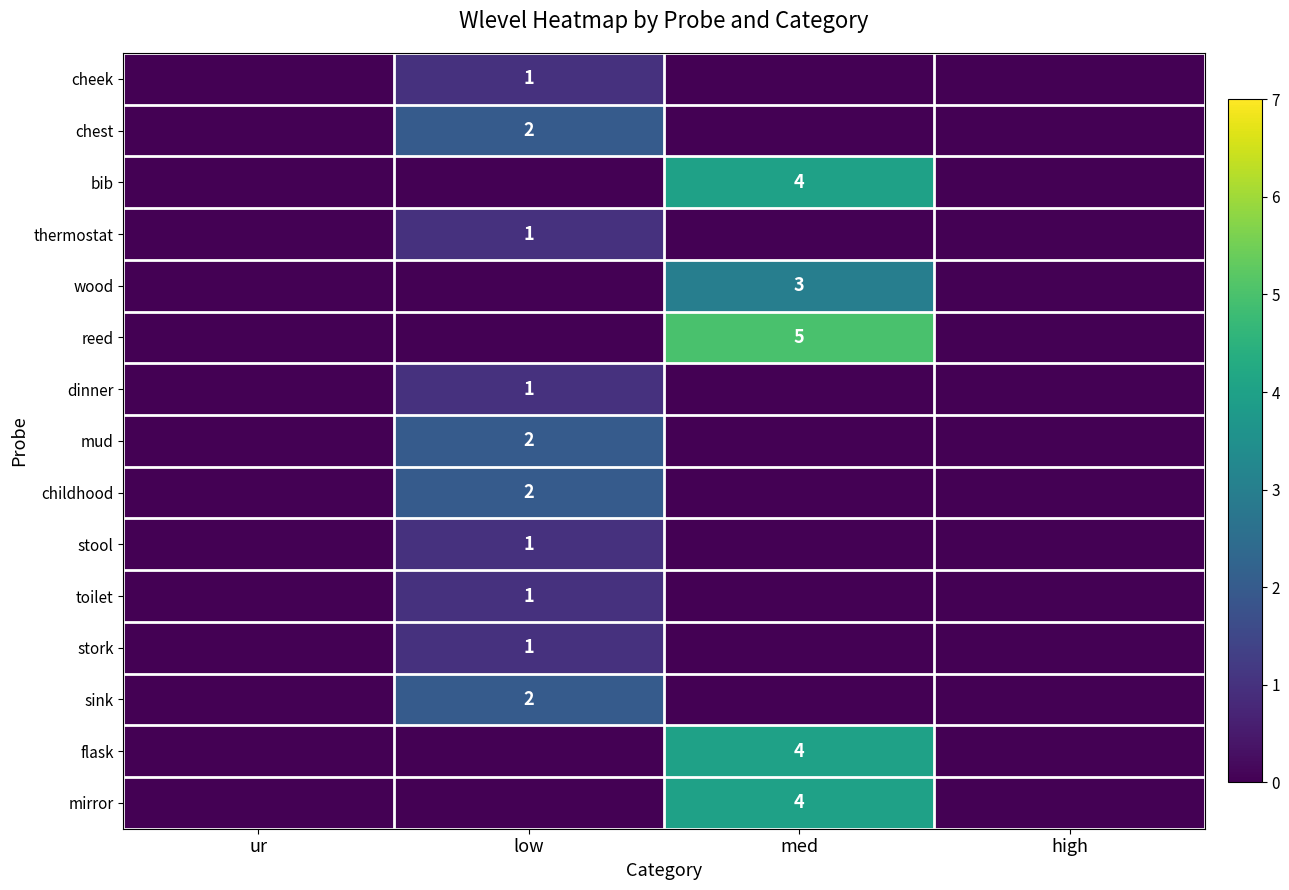

What is the maximum value shown in the chart?

5